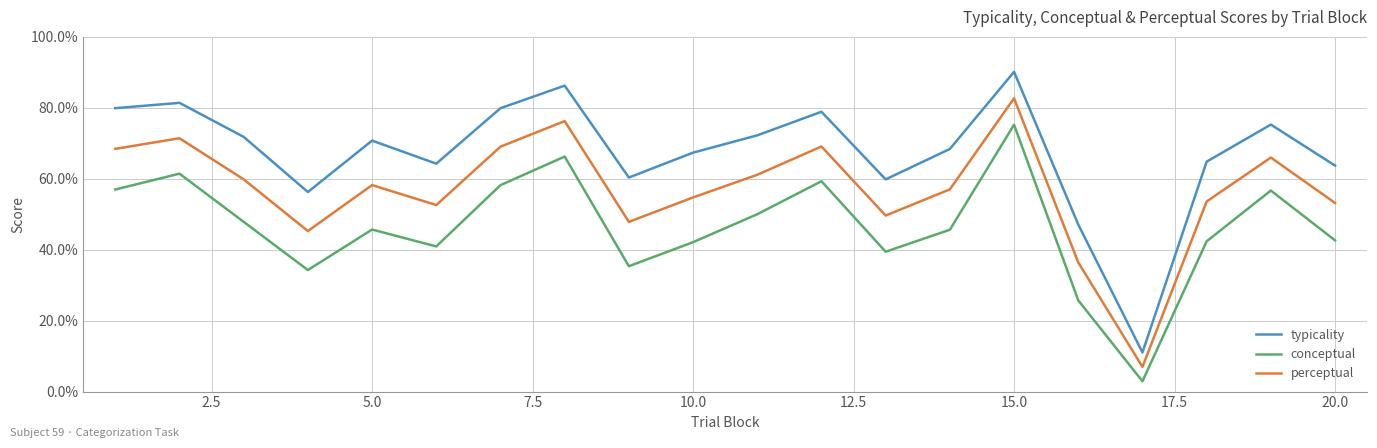

What is the minimum value shown in the chart?

2.9